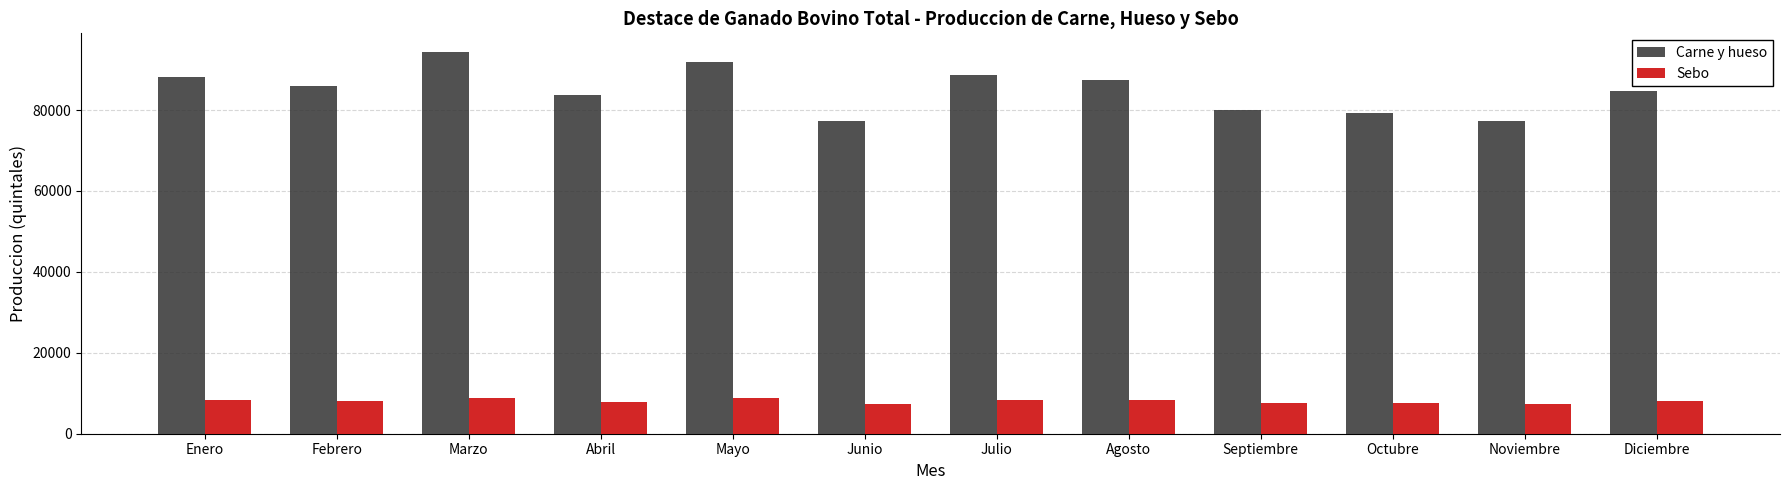

At which label does Sebo first exceed 8150?

Enero